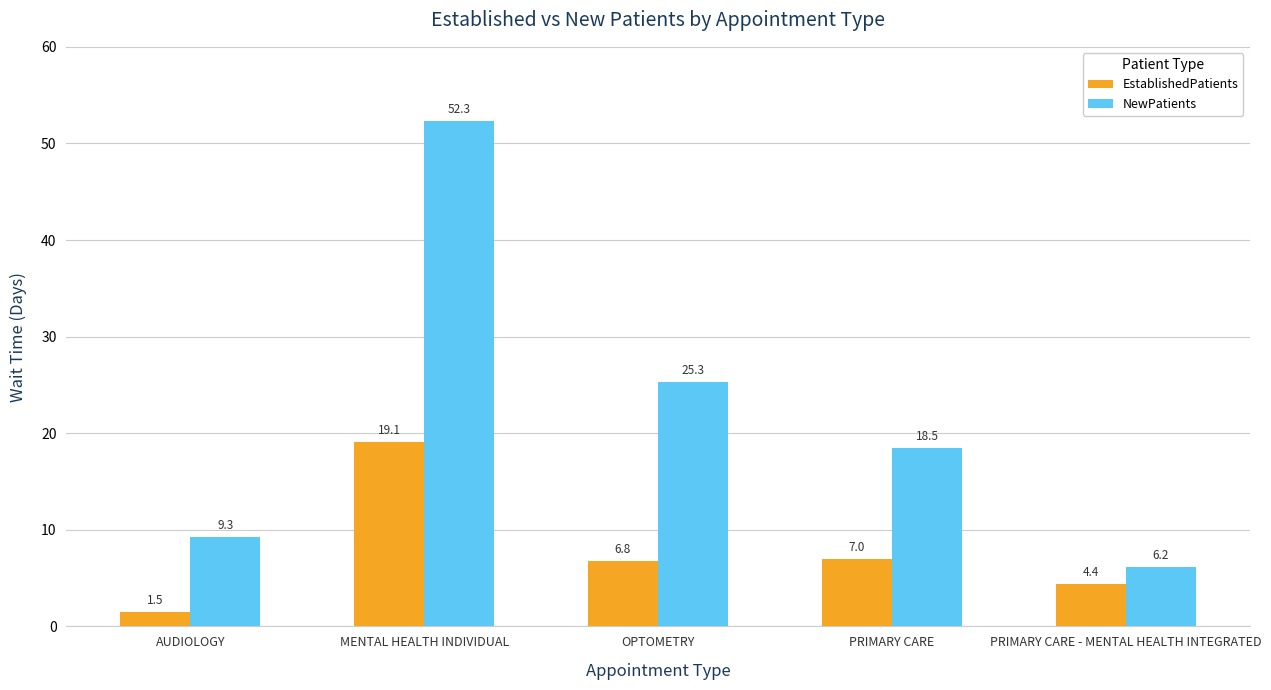

How many values in the NewPatients series are below 18?

2